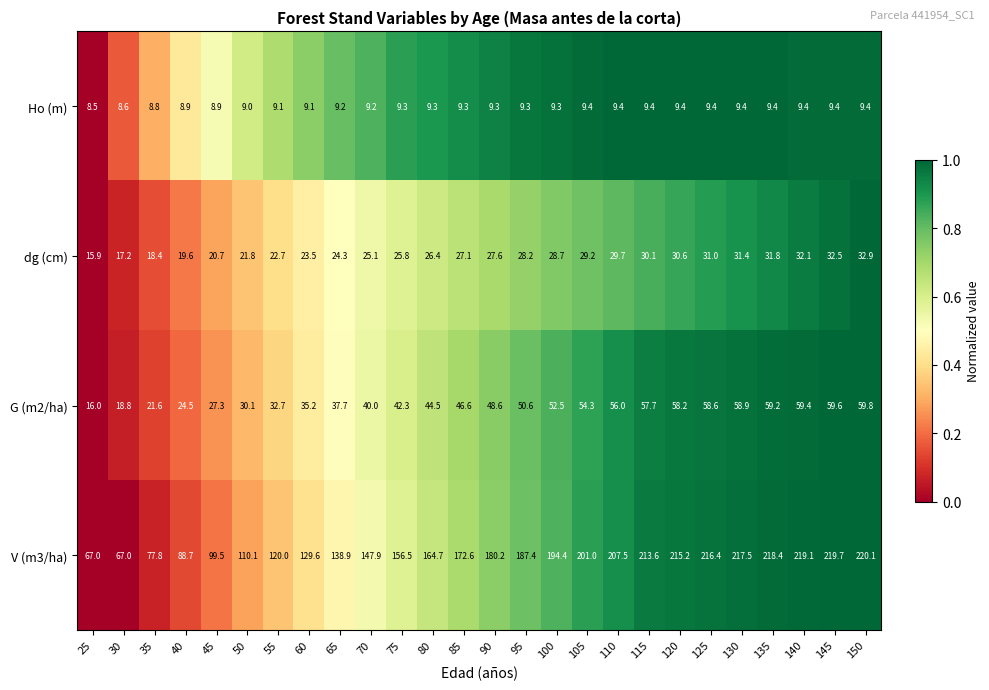

Which category has the lowest value in the G (m2/ha) series?

25